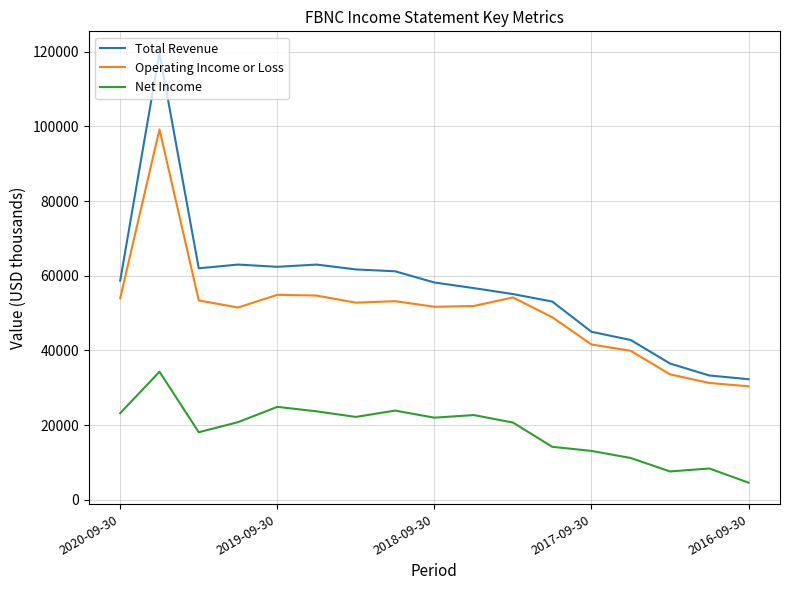

What is the difference between the maximum and minimum values in the Net Income series?

29700